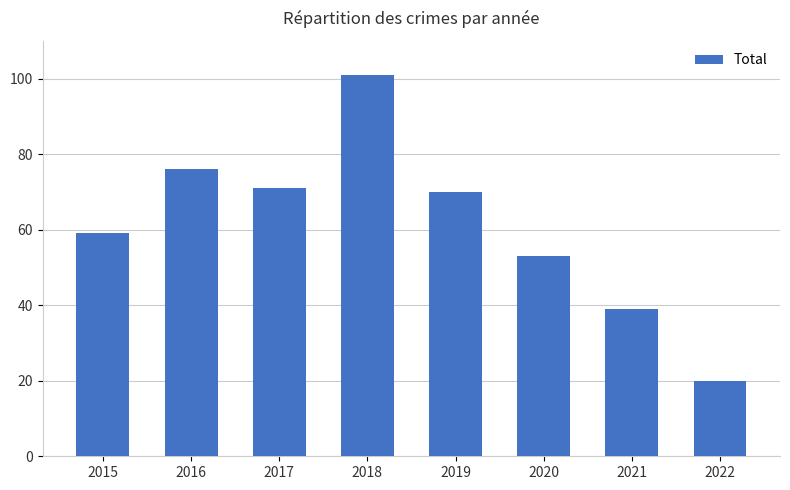

Reading left to right, what are all the values shown in this chart?

59	76	71	101	70	53	39	20